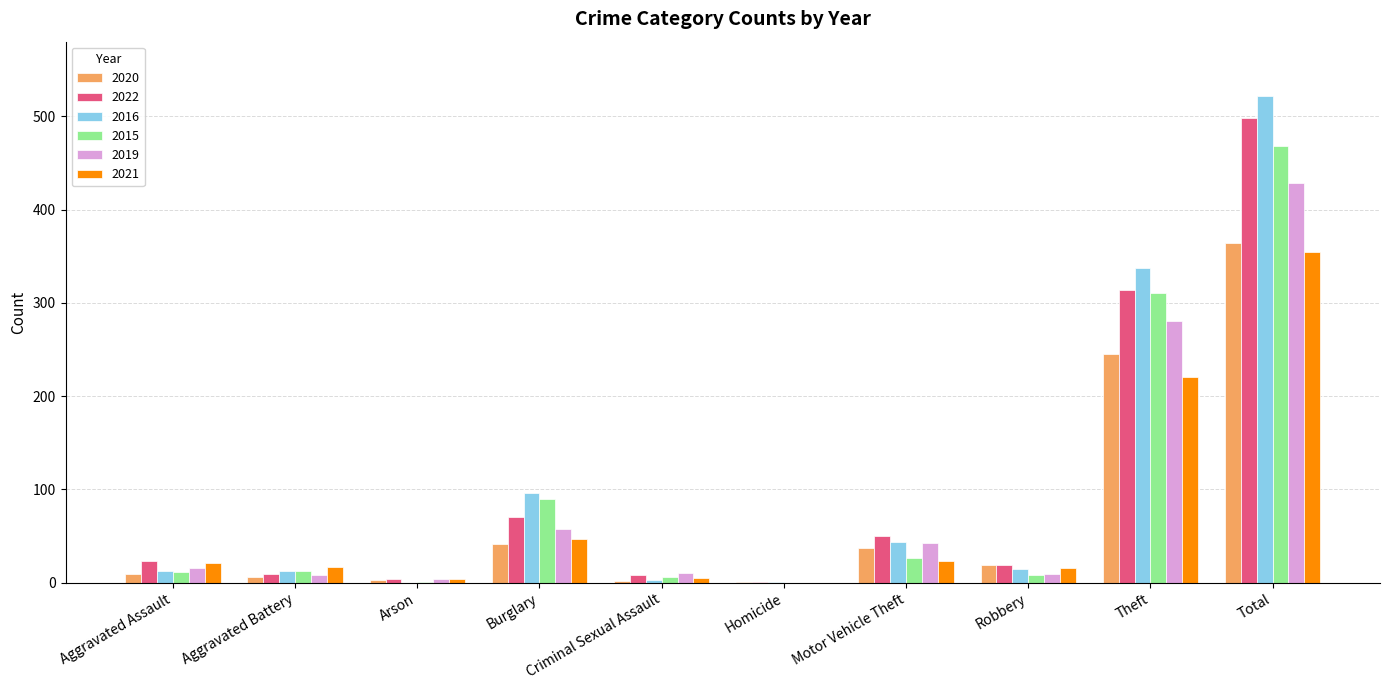

What is the average value of the 2021 series?

71